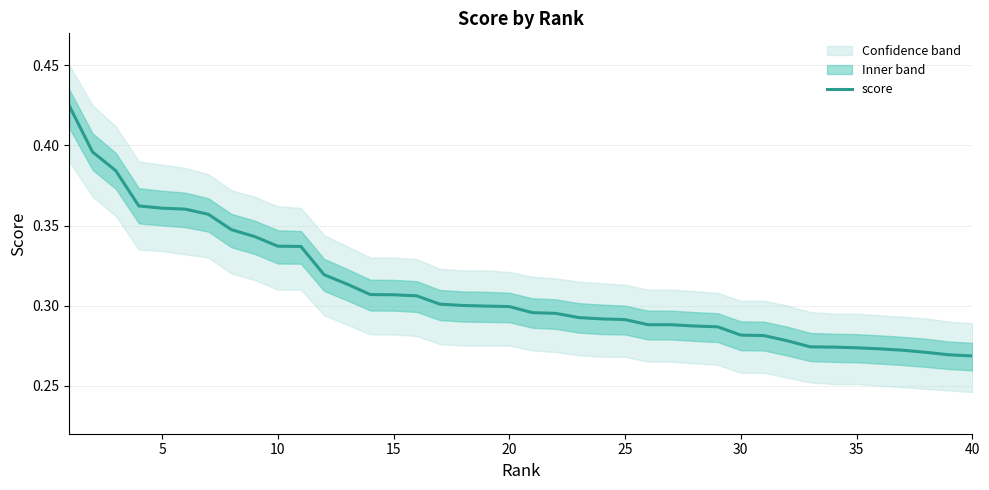

What is the average value?

0.3